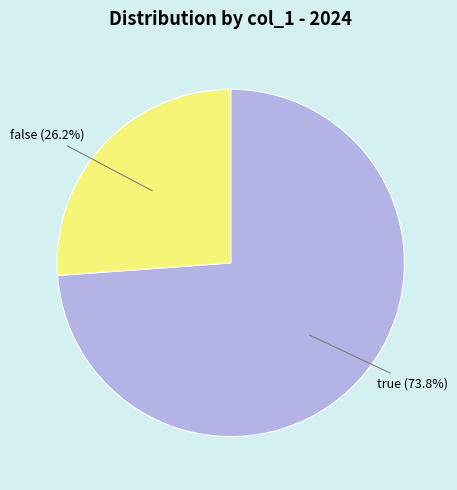

How many slices are in this pie chart?

2